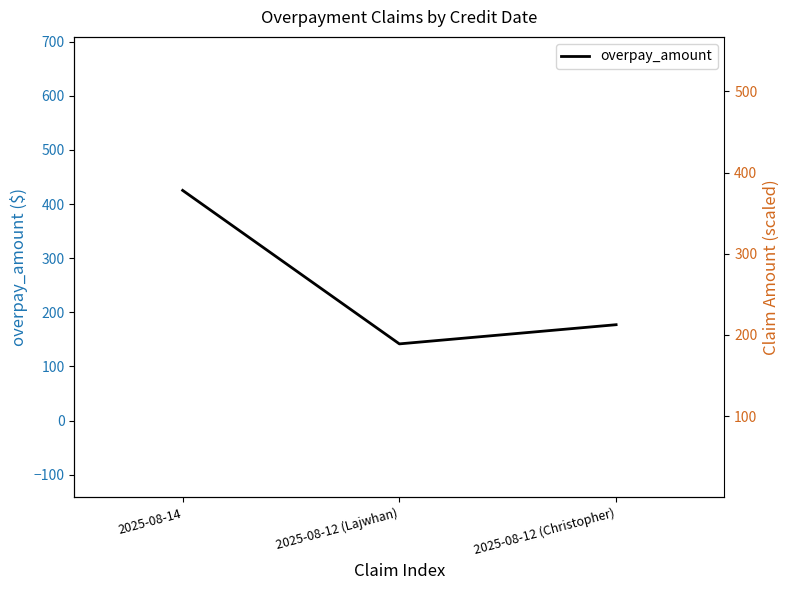

The chart shows a value of 141.8 at 2025-08-12 (Lajwhan). True or false?

True